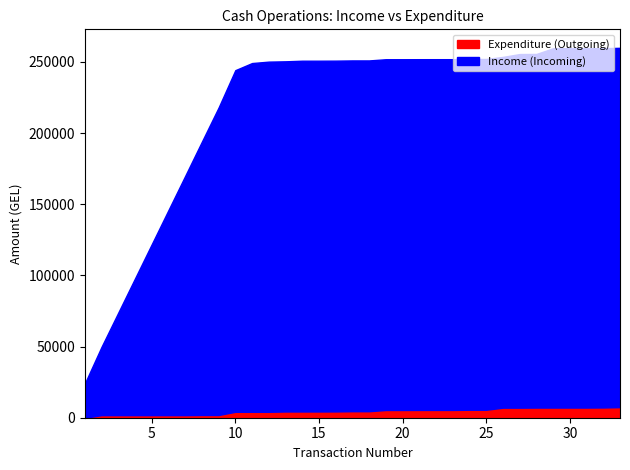

What is the highest value of the Expenditure (Outgoing) series?

7446.8